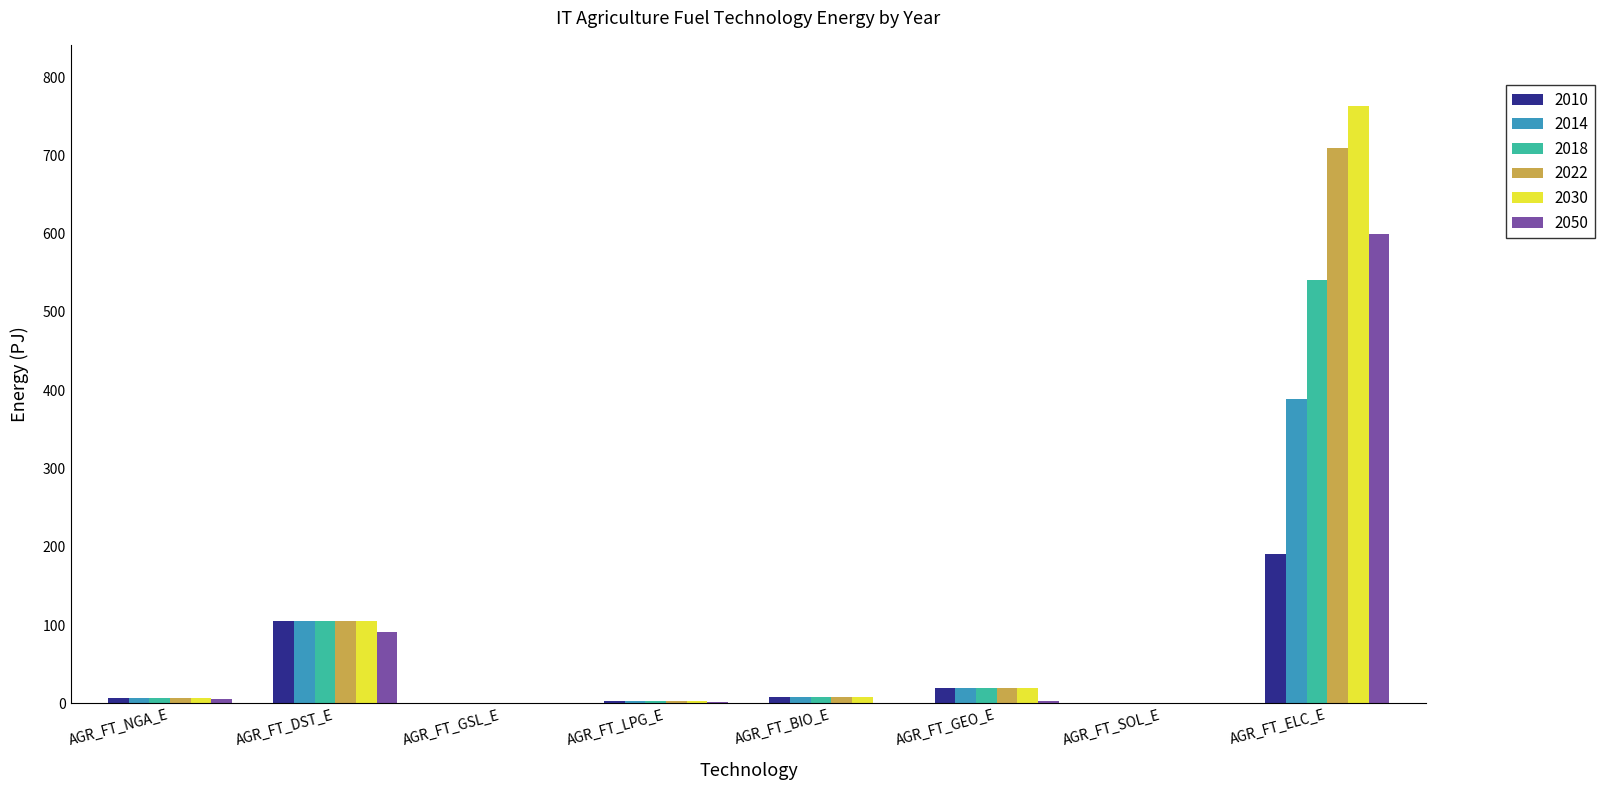

What is the sum of all 2022 values?

852.3